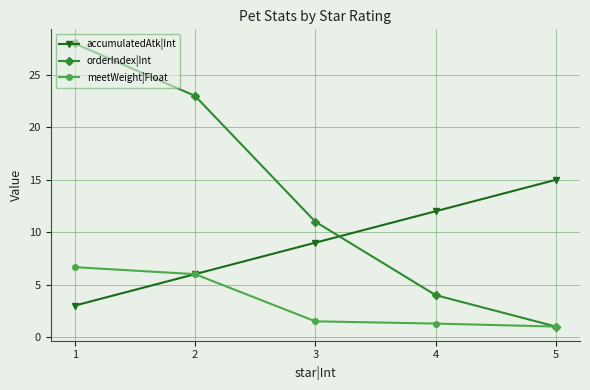

Which series has the largest total across all categories?

orderIndex|Int